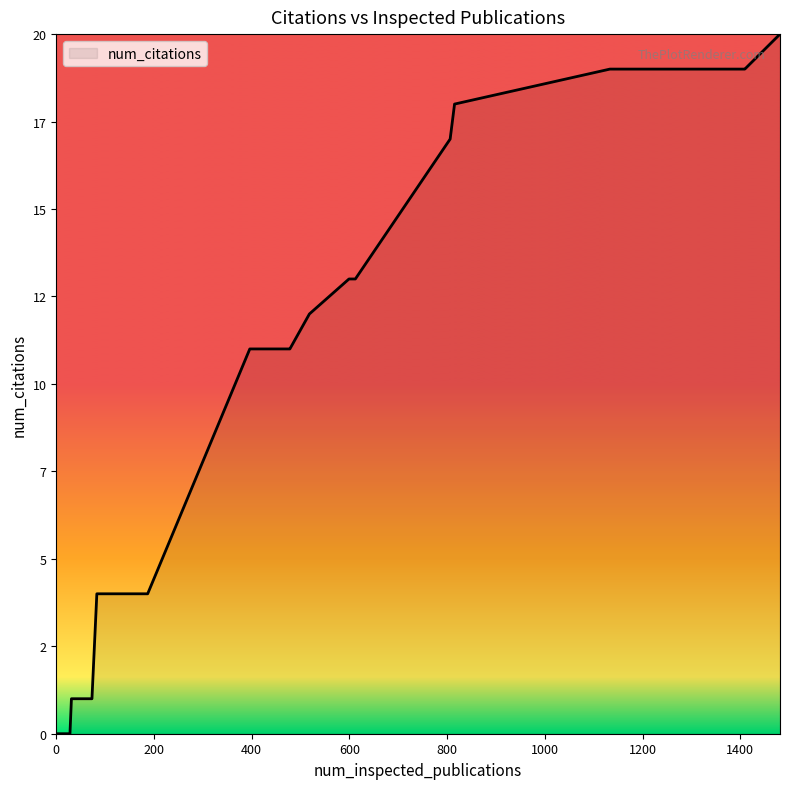

Is this an area chart (filled region under the line)?

Yes